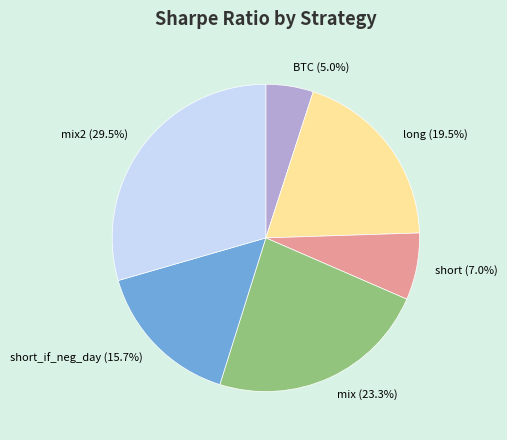

What is the largest slice in the pie chart?

mix2 (29.5%)